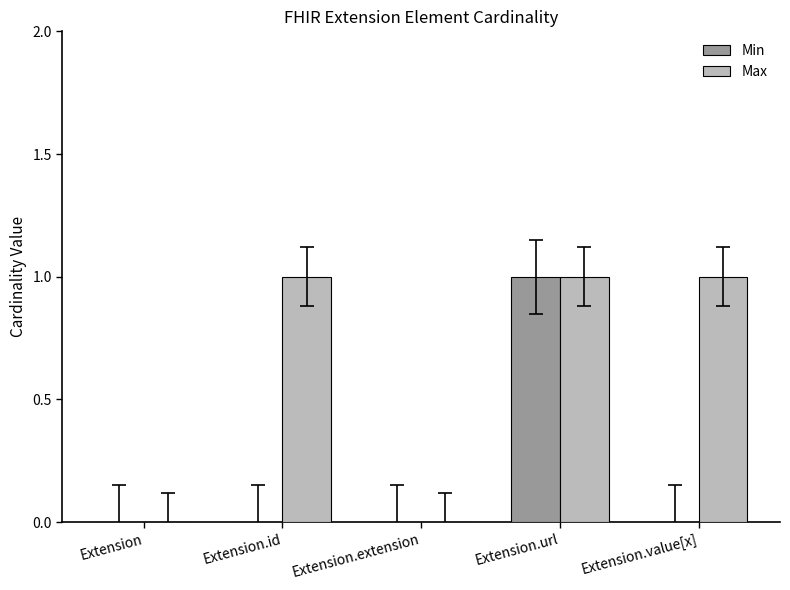

Which category has the highest value in the Min series?

Extension.url